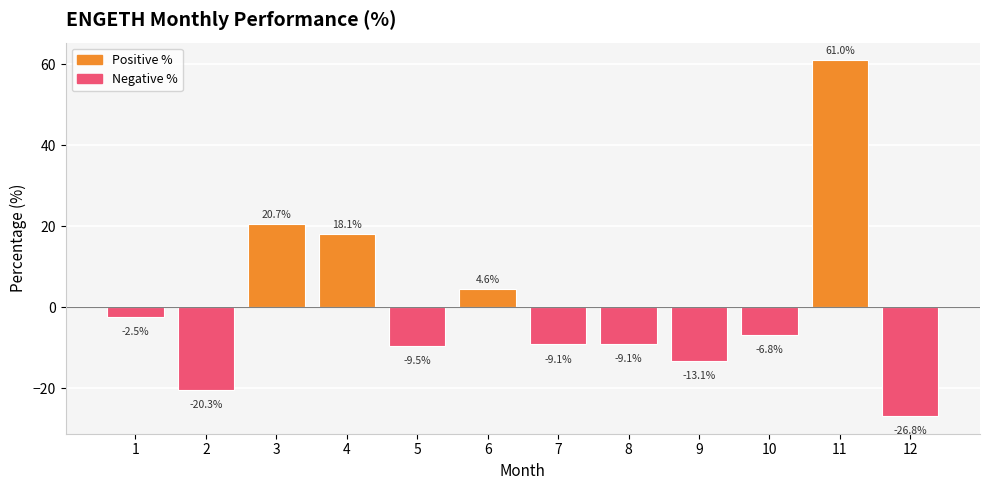

What is the greatest value displayed?

61.0